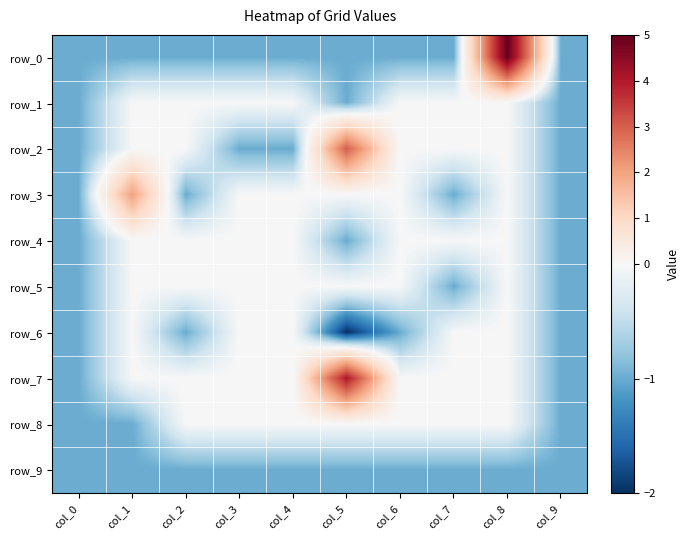

The value of row_3 at col_6 is 0. True or false?

True